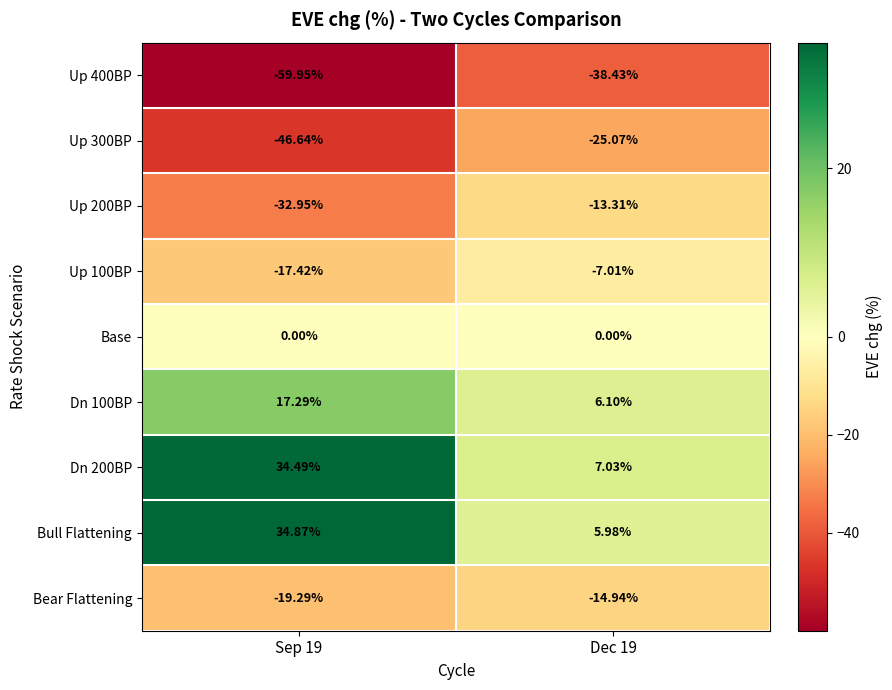

Between Sep 19 and Dec 19, which series saw the biggest shift?

Bull Flattening